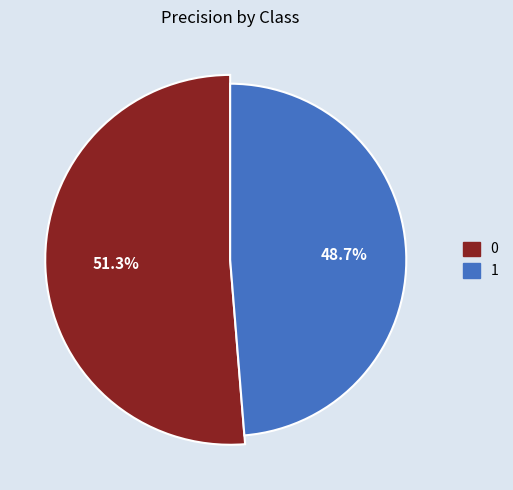

What percentage is the 1 slice, to the nearest percent?

49%